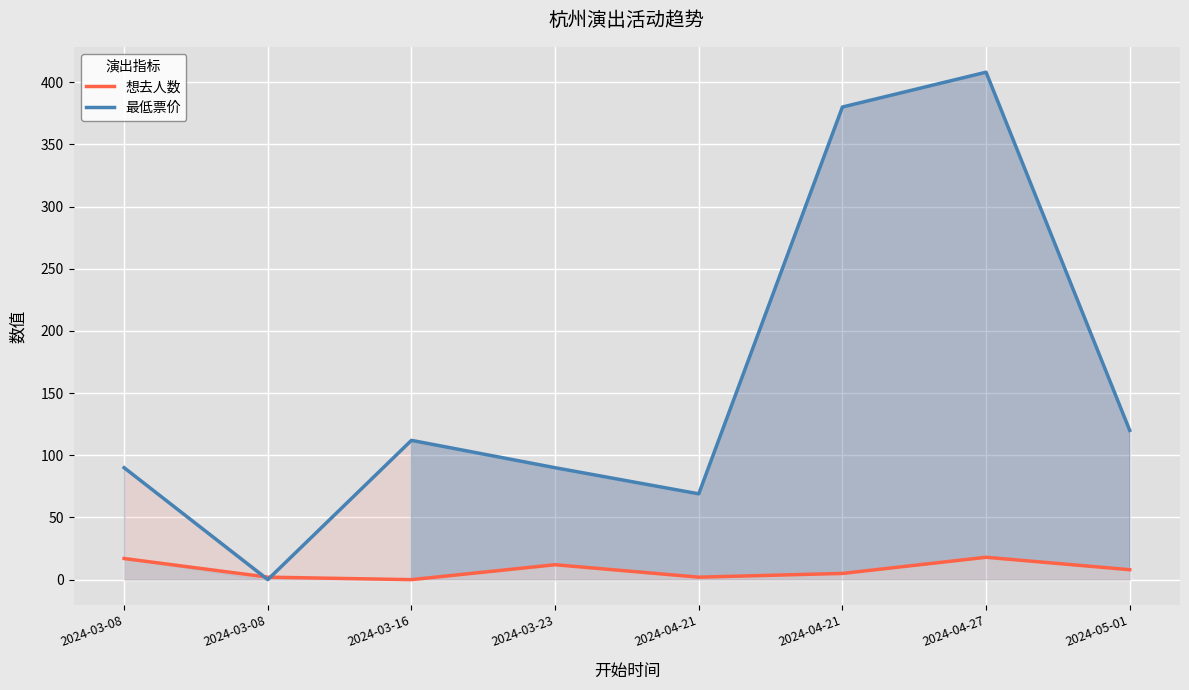

Which series has the widest spread of values?

最低票价